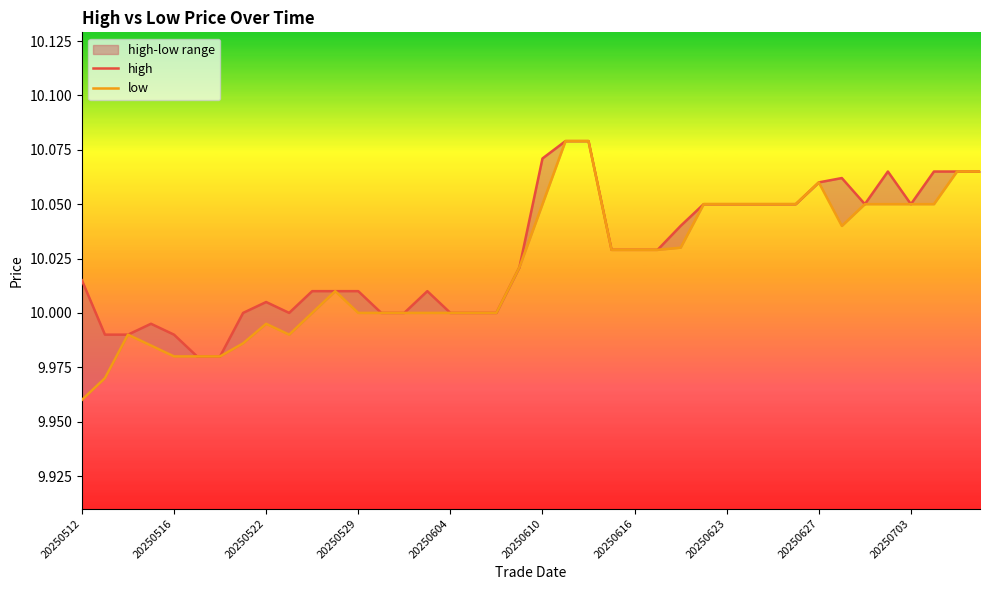

True or false: high has a value of 3.7 at 30.

False